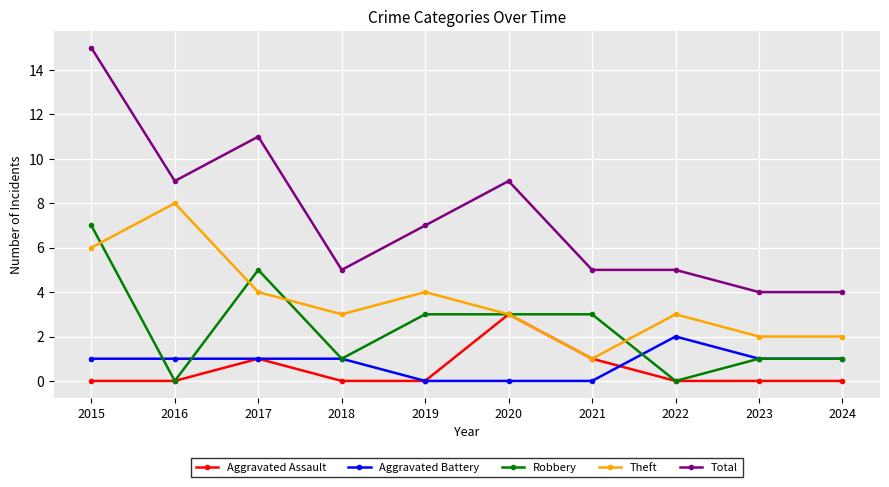

What is the value of the Aggravated Assault point at the 7th from the left?

1